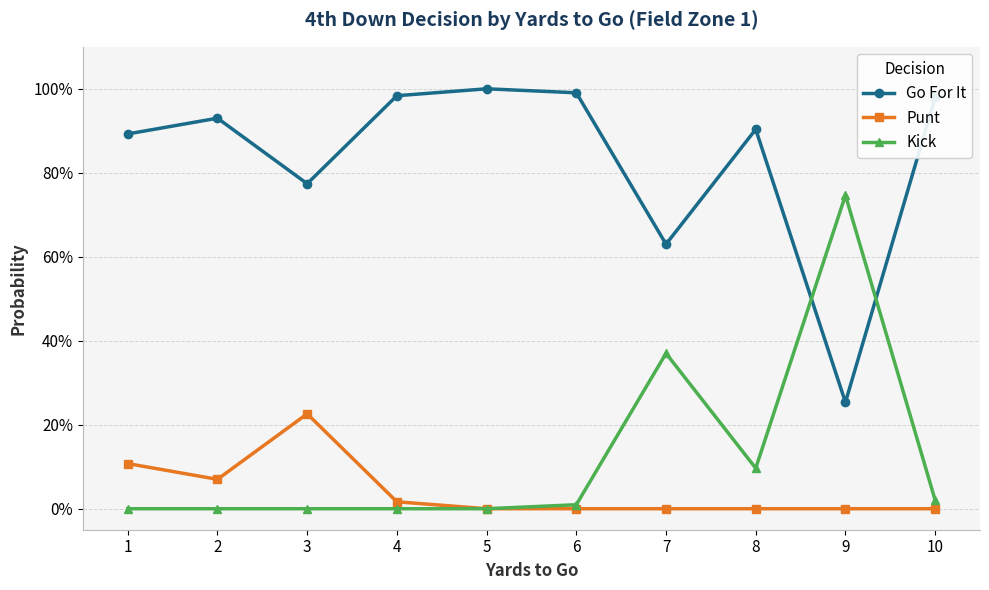

How many interior local peaks does the Kick series have?

2